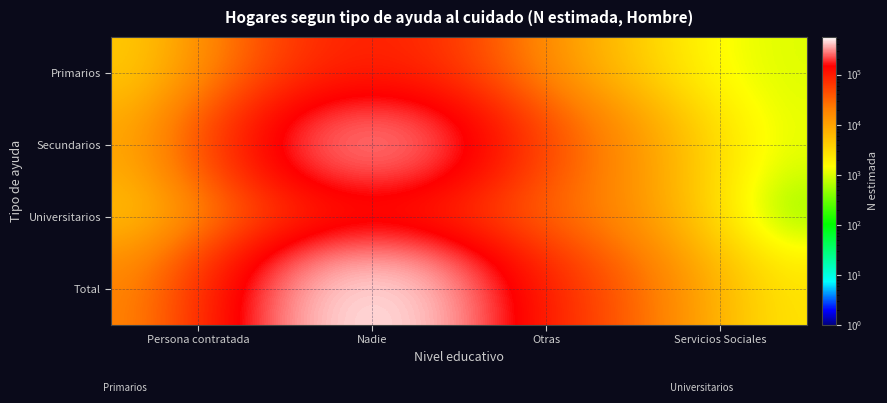

Rank the series at Servicios Sociales from highest to lowest value.

Total, Primarios, Secundarios, Universitarios